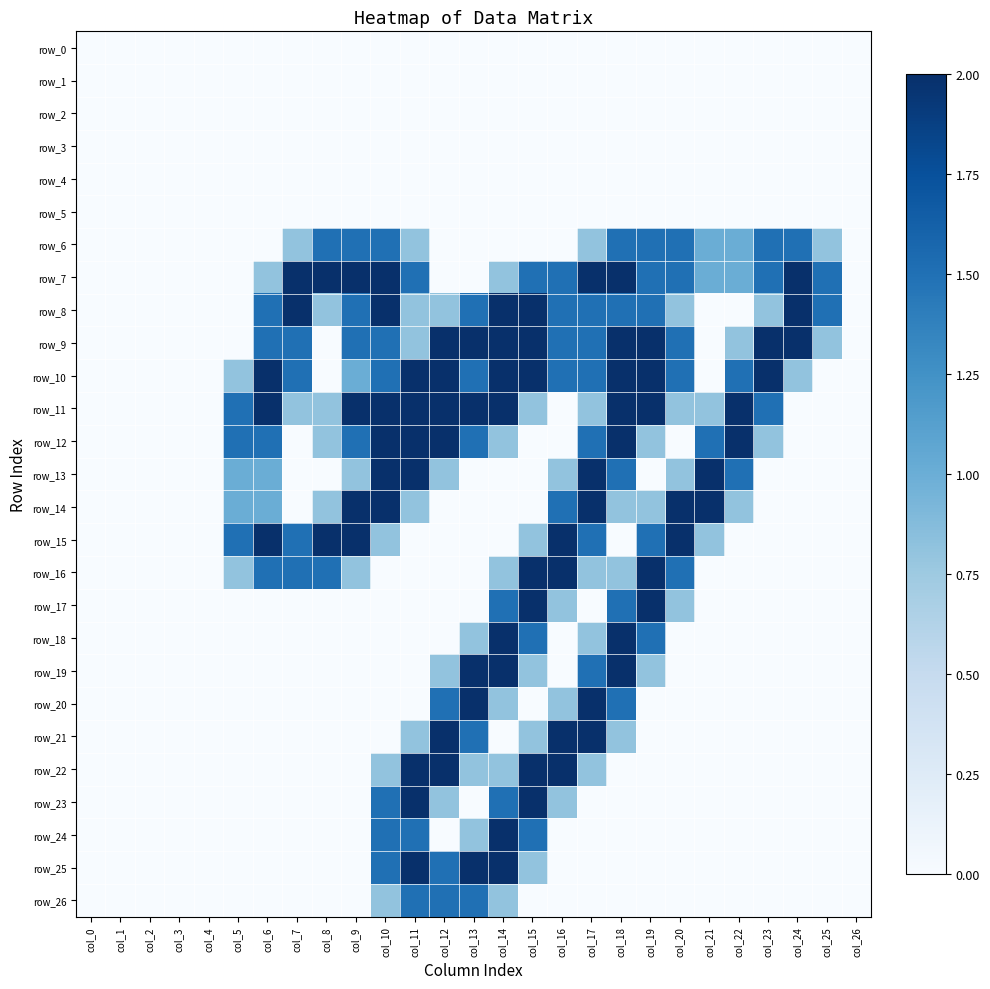

Reading left to right, what are all the values shown in this chart?

row_0: 0.0	0.0	0.0	0.0	0.0	0.0	0.0	0.0	0.0	0.0	0.0	0.0	0.0	0.0	0.0	0.0	0.0	0.0	0.0	0.0	0.0	0.0	0.0	0.0	0.0	0.0	0.0
row_1: 0.0	0.0	0.0	0.0	0.0	0.0	0.0	0.0	0.0	0.0	0.0	0.0	0.0	0.0	0.0	0.0	0.0	0.0	0.0	0.0	0.0	0.0	0.0	0.0	0.0	0.0	0.0
row_2: 0.0	0.0	0.0	0.0	0.0	0.0	0.0	0.0	0.0	0.0	0.0	0.0	0.0	0.0	0.0	0.0	0.0	0.0	0.0	0.0	0.0	0.0	0.0	0.0	0.0	0.0	0.0
row_3: 0.0	0.0	0.0	0.0	0.0	0.0	0.0	0.0	0.0	0.0	0.0	0.0	0.0	0.0	0.0	0.0	0.0	0.0	0.0	0.0	0.0	0.0	0.0	0.0	0.0	0.0	0.0
row_4: 0.0	0.0	0.0	0.0	0.0	0.0	0.0	0.0	0.0	0.0	0.0	0.0	0.0	0.0	0.0	0.0	0.0	0.0	0.0	0.0	0.0	0.0	0.0	0.0	0.0	0.0	0.0
row_5: 0.0	0.0	0.0	0.0	0.0	0.0	0.0	0.0	0.0	0.0	0.0	0.0	0.0	0.0	0.0	0.0	0.0	0.0	0.0	0.0	0.0	0.0	0.0	0.0	0.0	0.0	0.0
row_6: 0.0	0.0	0.0	0.0	0.0	0.0	0.0	0.8	1.5	1.5	1.5	0.8	0.0	0.0	0.0	0.0	0.0	0.8	1.5	1.5	1.5	1.0	1.0	1.5	1.5	0.8	0.0
row_7: 0.0	0.0	0.0	0.0	0.0	0.0	0.8	2.0	2.0	2.0	2.0	1.5	0.0	0.0	0.8	1.5	1.5	2.0	2.0	1.5	1.5	1.0	1.0	1.5	2.0	1.5	0.0
row_8: 0.0	0.0	0.0	0.0	0.0	0.0	1.5	2.0	0.8	1.5	2.0	0.8	0.8	1.5	2.0	2.0	1.5	1.5	1.5	1.5	0.8	0.0	0.0	0.8	2.0	1.5	0.0
row_9: 0.0	0.0	0.0	0.0	0.0	0.0	1.5	1.5	0.0	1.5	1.5	0.8	2.0	2.0	2.0	2.0	1.5	1.5	2.0	2.0	1.5	0.0	0.8	2.0	2.0	0.8	0.0
row_10: 0.0	0.0	0.0	0.0	0.0	0.8	2.0	1.5	0.0	1.0	1.5	2.0	2.0	1.5	2.0	2.0	1.5	1.5	2.0	2.0	1.5	0.0	1.5	2.0	0.8	0.0	0.0
row_11: 0.0	0.0	0.0	0.0	0.0	1.5	2.0	0.8	0.8	2.0	2.0	2.0	2.0	2.0	2.0	0.8	0.0	0.8	2.0	2.0	0.8	0.8	2.0	1.5	0.0	0.0	0.0
row_12: 0.0	0.0	0.0	0.0	0.0	1.5	1.5	0.0	0.8	1.5	2.0	2.0	2.0	1.5	0.8	0.0	0.0	1.5	2.0	0.8	0.0	1.5	2.0	0.8	0.0	0.0	0.0
row_13: 0.0	0.0	0.0	0.0	0.0	1.0	1.0	0.0	0.0	0.8	2.0	2.0	0.8	0.0	0.0	0.0	0.8	2.0	1.5	0.0	0.8	2.0	1.5	0.0	0.0	0.0	0.0
row_14: 0.0	0.0	0.0	0.0	0.0	1.0	1.0	0.0	0.8	2.0	2.0	0.8	0.0	0.0	0.0	0.0	1.5	2.0	0.8	0.8	2.0	2.0	0.8	0.0	0.0	0.0	0.0
row_15: 0.0	0.0	0.0	0.0	0.0	1.5	2.0	1.5	2.0	2.0	0.8	0.0	0.0	0.0	0.0	0.8	2.0	1.5	0.0	1.5	2.0	0.8	0.0	0.0	0.0	0.0	0.0
row_16: 0.0	0.0	0.0	0.0	0.0	0.8	1.5	1.5	1.5	0.8	0.0	0.0	0.0	0.0	0.8	2.0	2.0	0.8	0.8	2.0	1.5	0.0	0.0	0.0	0.0	0.0	0.0
row_17: 0.0	0.0	0.0	0.0	0.0	0.0	0.0	0.0	0.0	0.0	0.0	0.0	0.0	0.0	1.5	2.0	0.8	0.0	1.5	2.0	0.8	0.0	0.0	0.0	0.0	0.0	0.0
row_18: 0.0	0.0	0.0	0.0	0.0	0.0	0.0	0.0	0.0	0.0	0.0	0.0	0.0	0.8	2.0	1.5	0.0	0.8	2.0	1.5	0.0	0.0	0.0	0.0	0.0	0.0	0.0
row_19: 0.0	0.0	0.0	0.0	0.0	0.0	0.0	0.0	0.0	0.0	0.0	0.0	0.8	2.0	2.0	0.8	0.0	1.5	2.0	0.8	0.0	0.0	0.0	0.0	0.0	0.0	0.0
row_20: 0.0	0.0	0.0	0.0	0.0	0.0	0.0	0.0	0.0	0.0	0.0	0.0	1.5	2.0	0.8	0.0	0.8	2.0	1.5	0.0	0.0	0.0	0.0	0.0	0.0	0.0	0.0
row_21: 0.0	0.0	0.0	0.0	0.0	0.0	0.0	0.0	0.0	0.0	0.0	0.8	2.0	1.5	0.0	0.8	2.0	2.0	0.8	0.0	0.0	0.0	0.0	0.0	0.0	0.0	0.0
row_22: 0.0	0.0	0.0	0.0	0.0	0.0	0.0	0.0	0.0	0.0	0.8	2.0	2.0	0.8	0.8	2.0	2.0	0.8	0.0	0.0	0.0	0.0	0.0	0.0	0.0	0.0	0.0
row_23: 0.0	0.0	0.0	0.0	0.0	0.0	0.0	0.0	0.0	0.0	1.5	2.0	0.8	0.0	1.5	2.0	0.8	0.0	0.0	0.0	0.0	0.0	0.0	0.0	0.0	0.0	0.0
row_24: 0.0	0.0	0.0	0.0	0.0	0.0	0.0	0.0	0.0	0.0	1.5	1.5	0.0	0.8	2.0	1.5	0.0	0.0	0.0	0.0	0.0	0.0	0.0	0.0	0.0	0.0	0.0
row_25: 0.0	0.0	0.0	0.0	0.0	0.0	0.0	0.0	0.0	0.0	1.5	2.0	1.5	2.0	2.0	0.8	0.0	0.0	0.0	0.0	0.0	0.0	0.0	0.0	0.0	0.0	0.0
row_26: 0.0	0.0	0.0	0.0	0.0	0.0	0.0	0.0	0.0	0.0	0.8	1.5	1.5	1.5	0.8	0.0	0.0	0.0	0.0	0.0	0.0	0.0	0.0	0.0	0.0	0.0	0.0